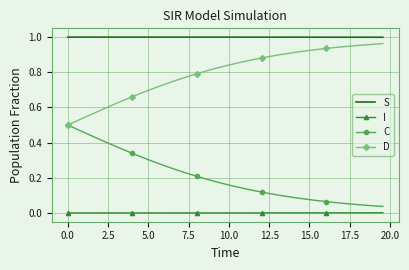

List the series in order of their overall mean, highest first.

S, D, C, I